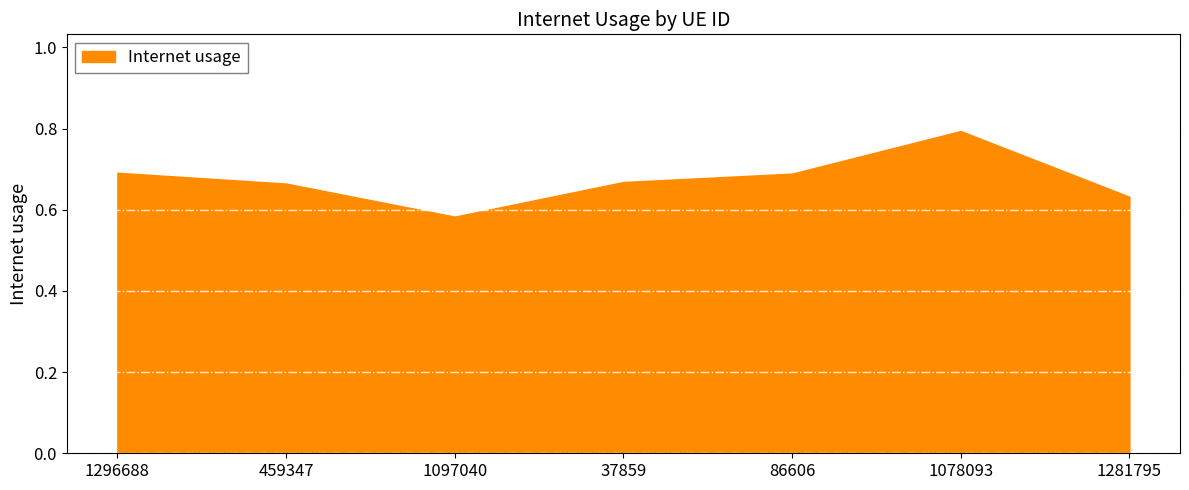

Is it true that the value at 1296688 is 0.7?

True